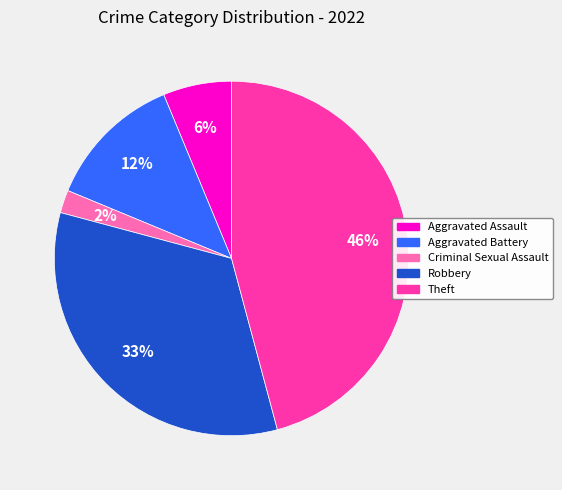

How many segments does this pie chart have?

5